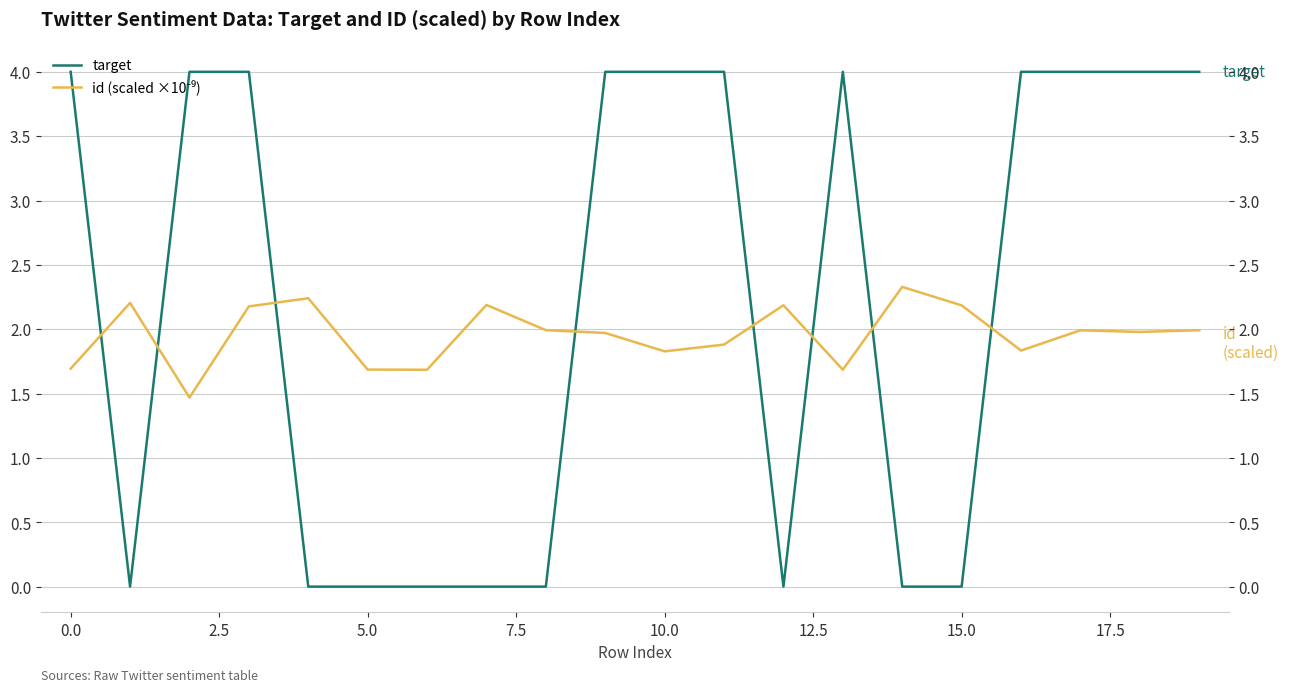

Between 5.0 and 15, which is larger?

5.0